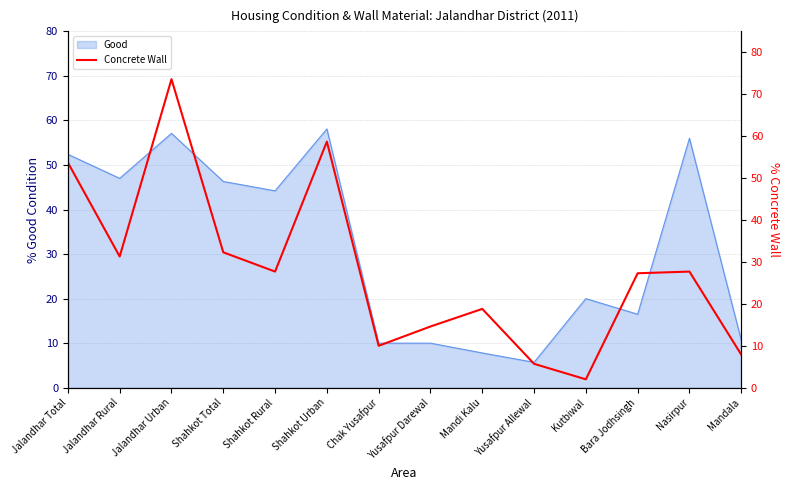

What is the smallest value displayed?

2.0